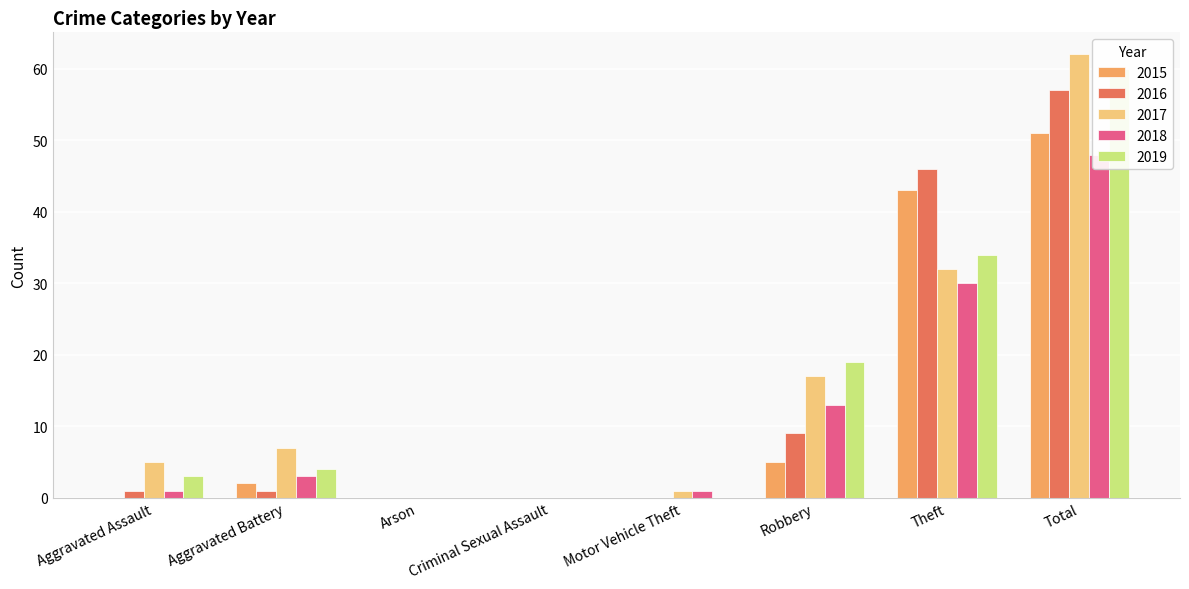

What is the sum of all 2015 values?

101